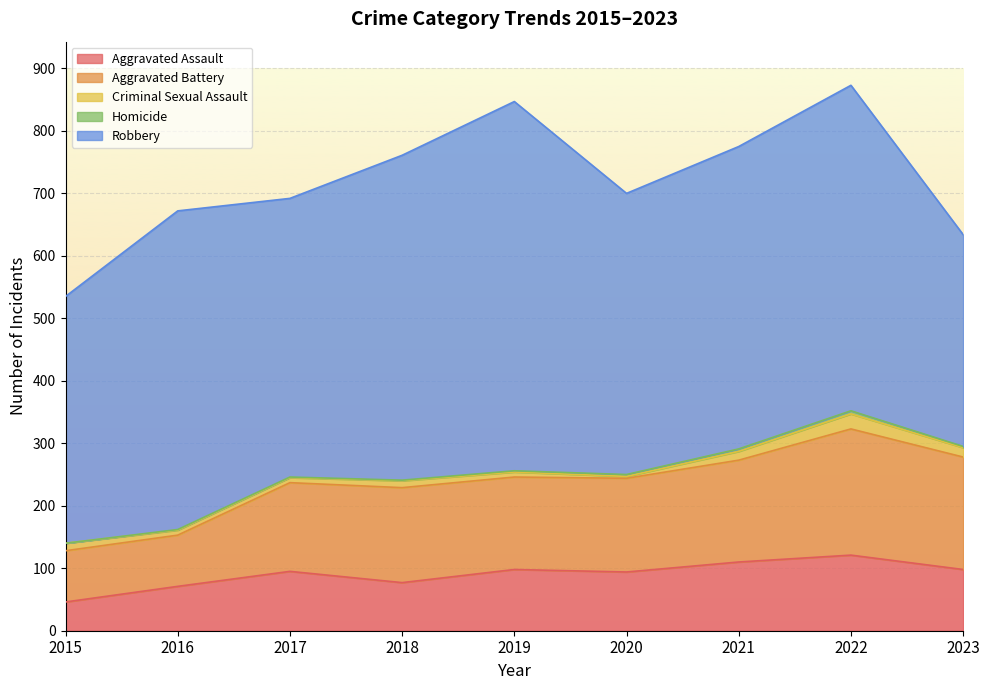

True or false: Aggravated Assault has more than 1 interior local peaks.

True